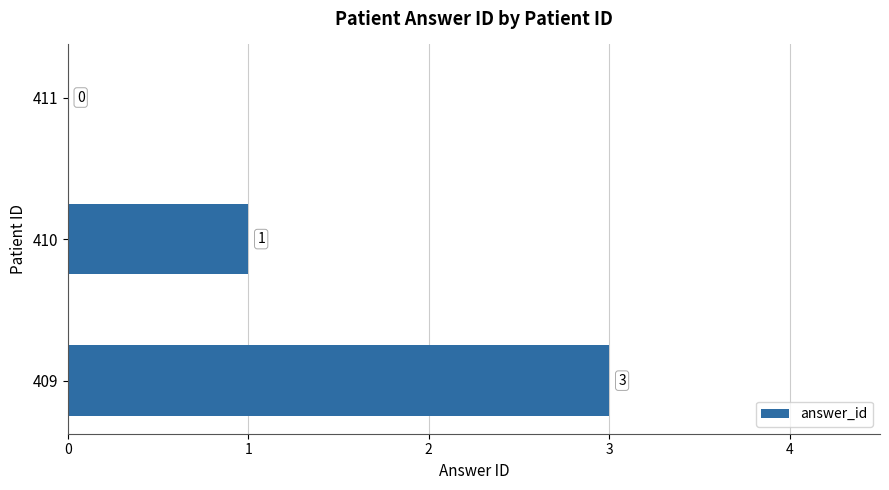

Does the chart contain stacked bars?

No